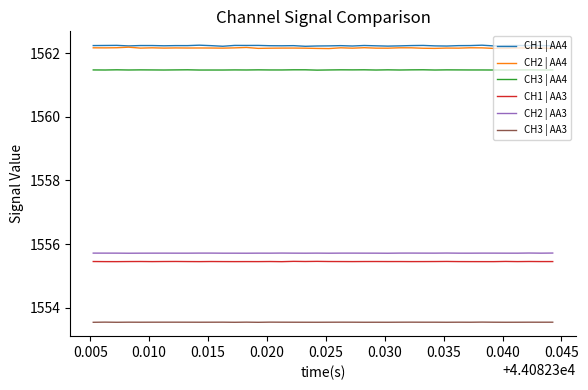

How many CH1 | AA3 values are between 1555 and 1556?

40